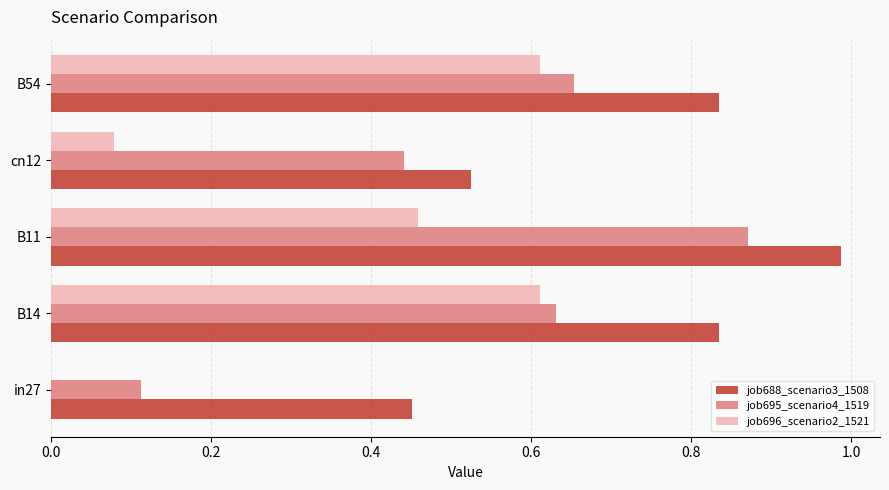

Which category has the highest value across all series?

B11